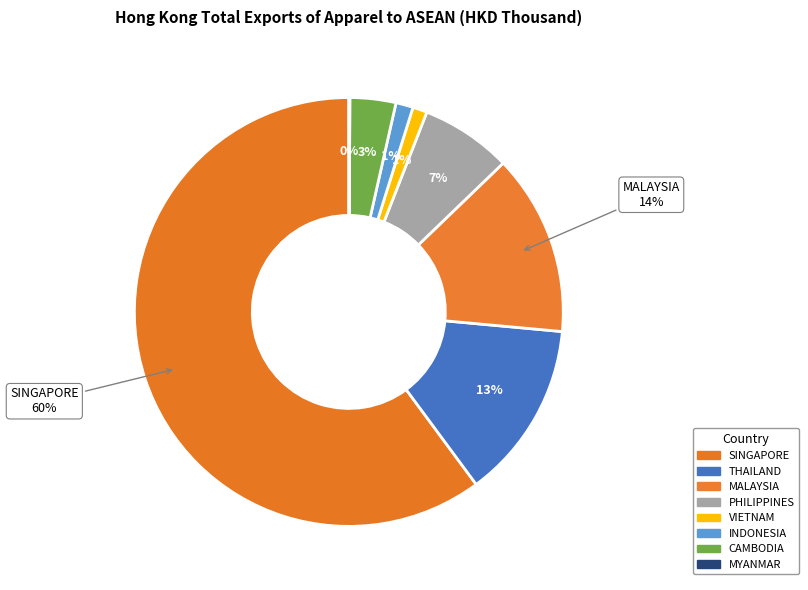

True or false: MYANMAR accounts for 1% of the total.

False